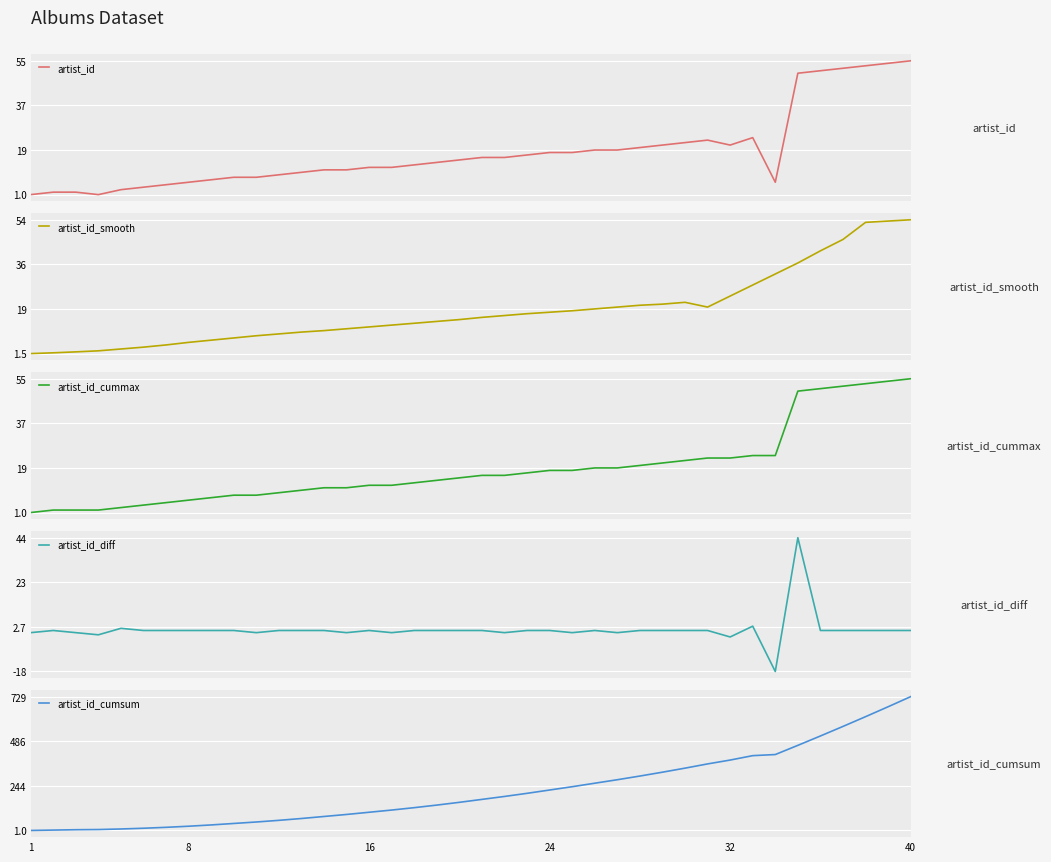

What is the lowest value of the artist_id_smooth series?

1.5